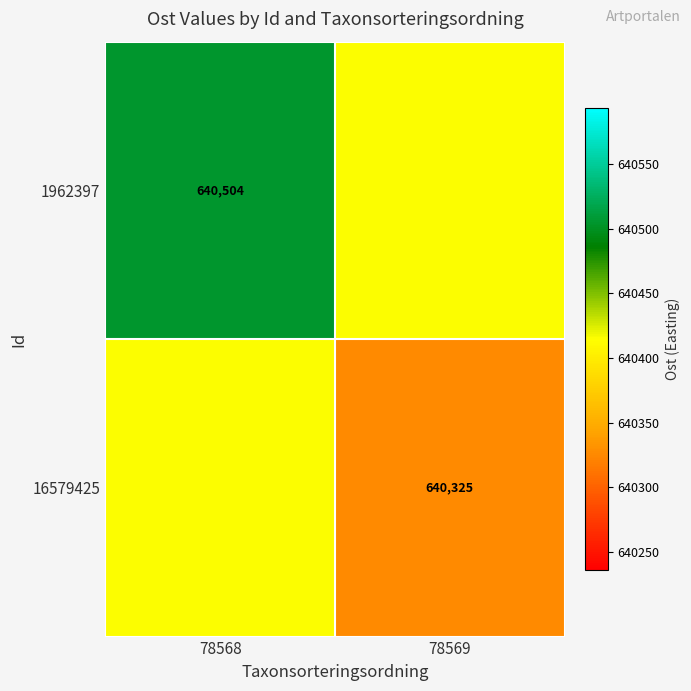

Is the value of 16579425 at 78569 greater than the value of 1962397 at 78568?

No